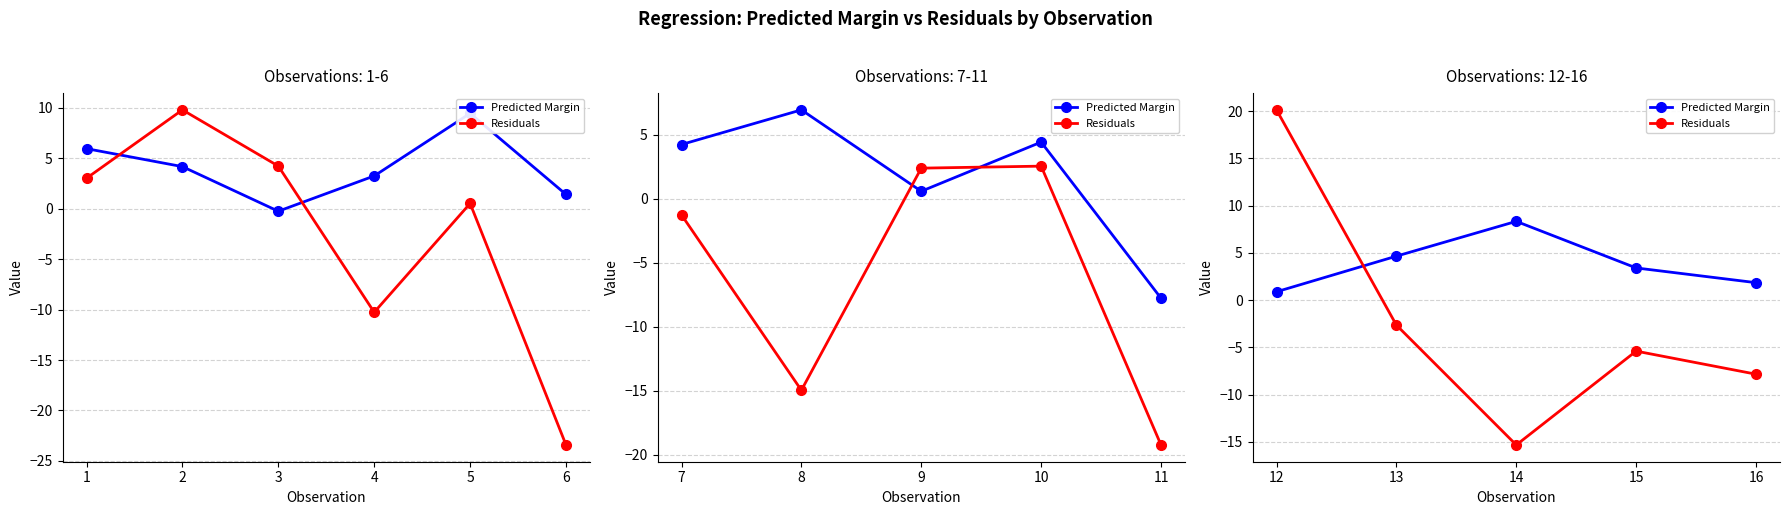

How many interior local peaks does the Residuals series have?

1